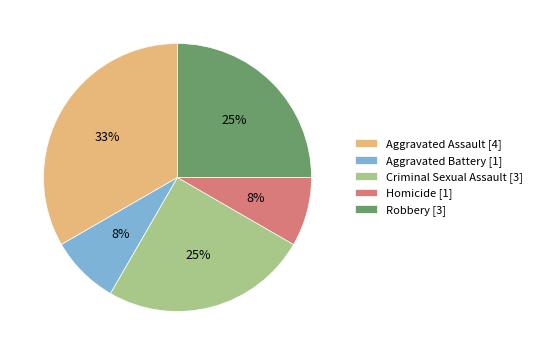

To the nearest percent, what portion does Homicide represent?

8%